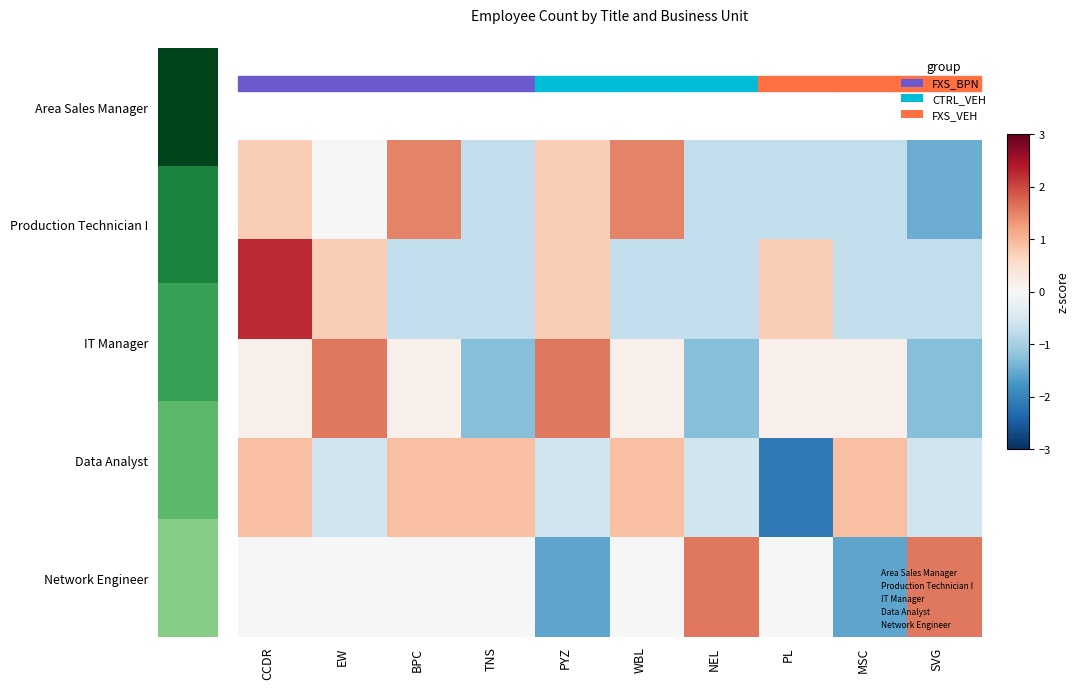

At how many categories does at least one series exceed 1?

7